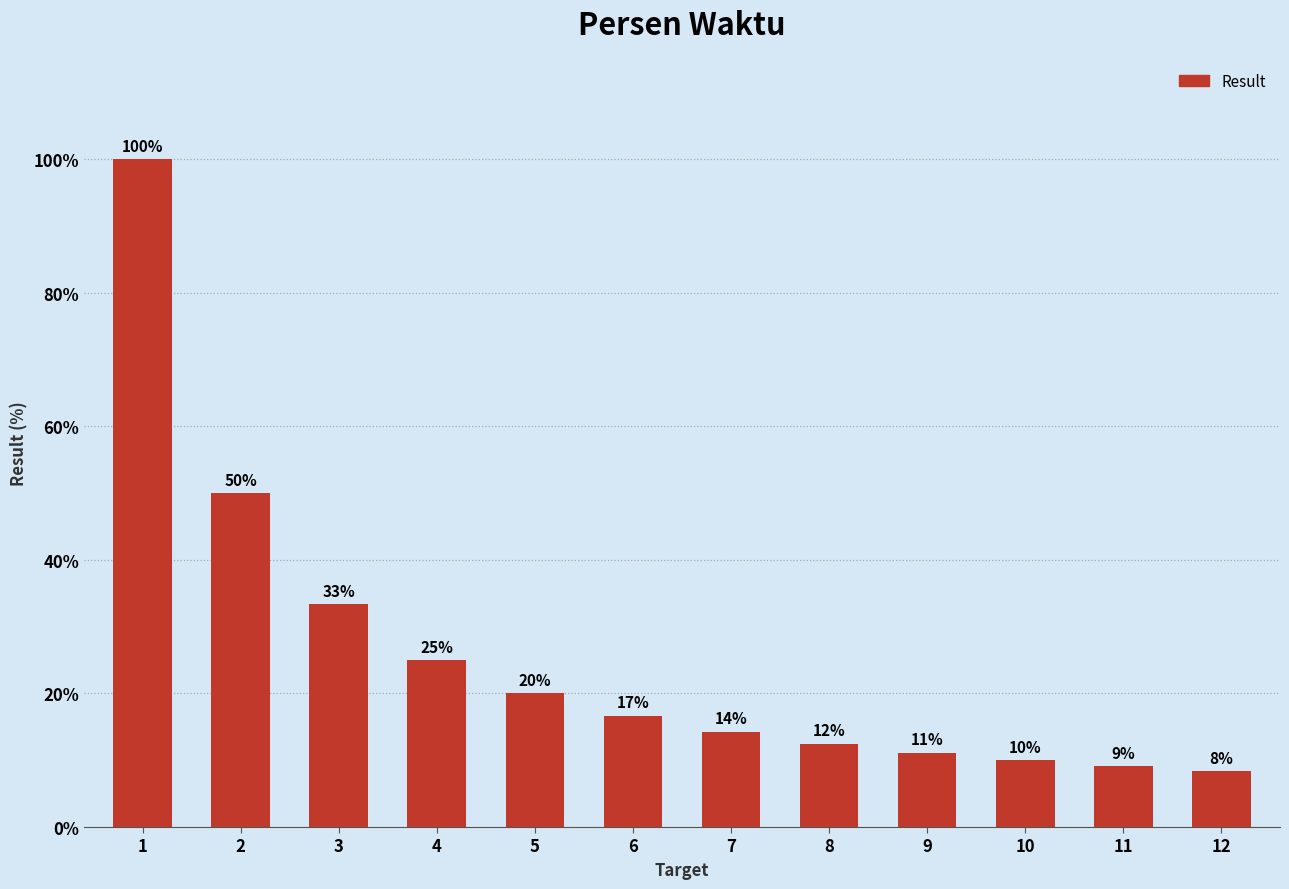

What is the value of the 5th bar from the left?

20.0